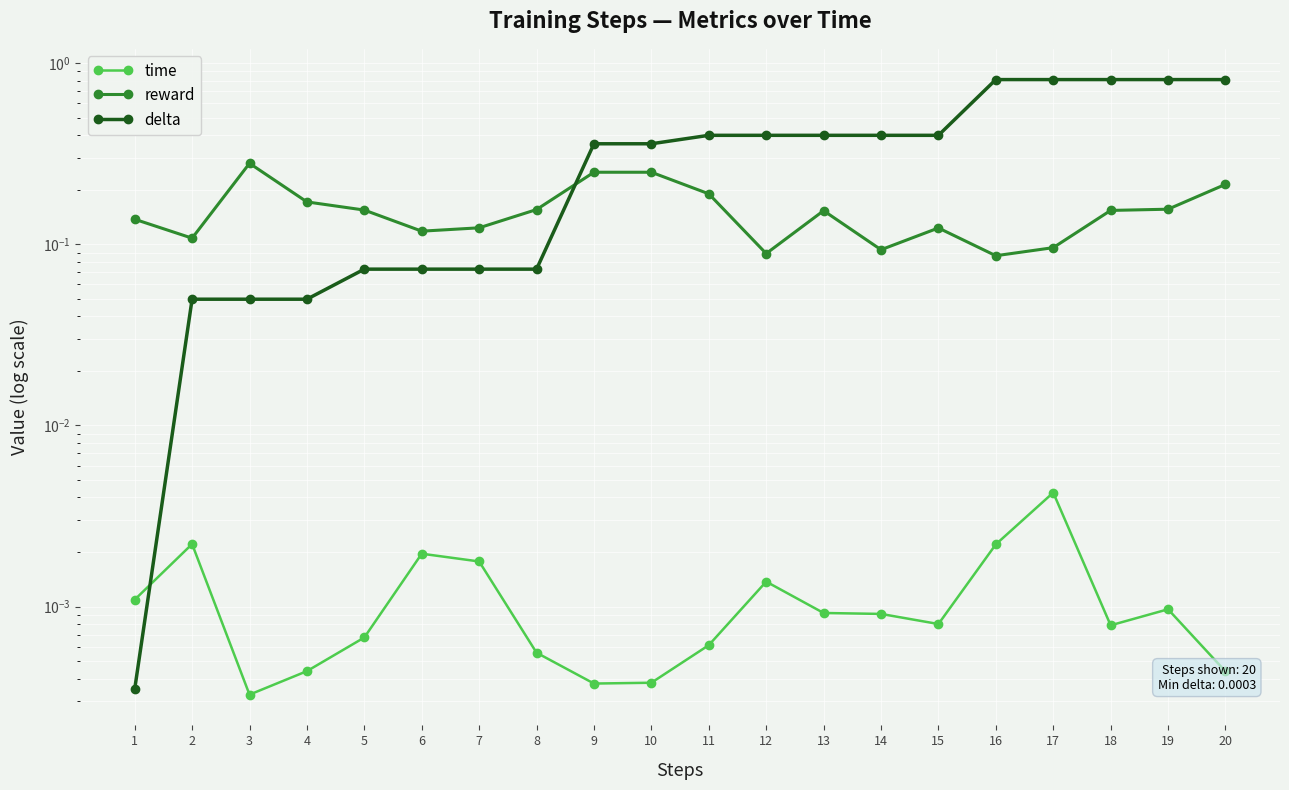

How many intersections are there between time and delta?

1